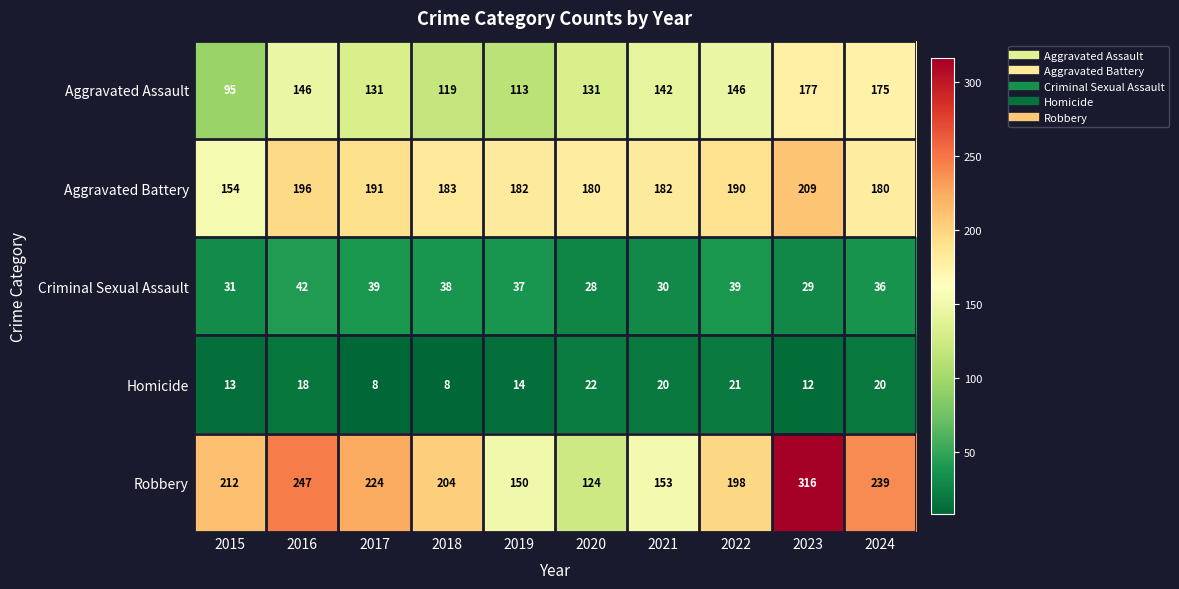

The value of Criminal Sexual Assault at 2022 is 39. True or false?

True